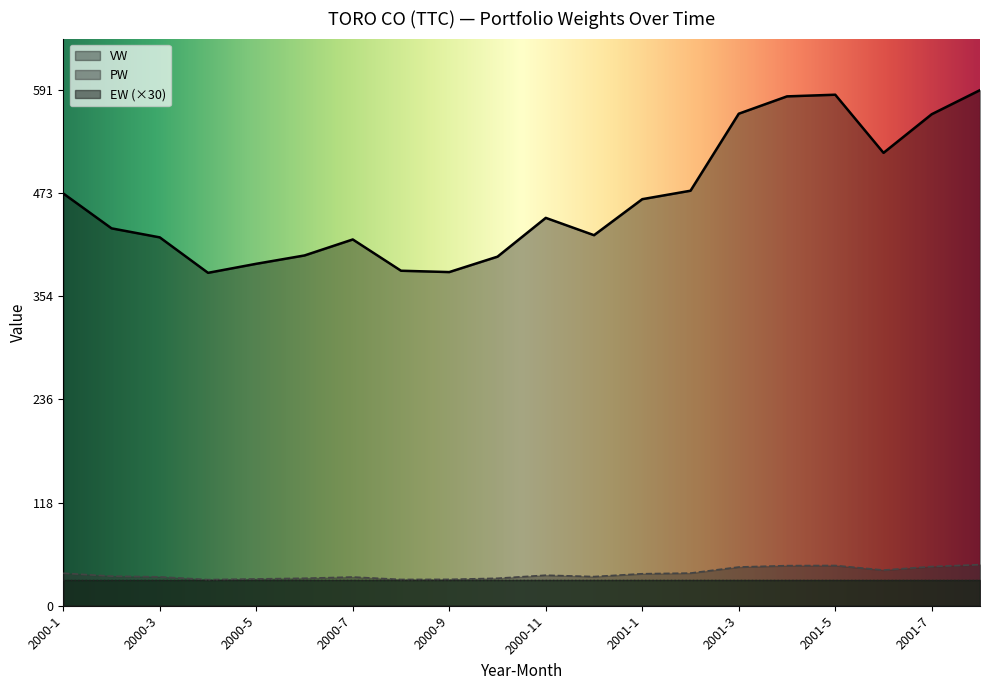

Which series changed the most between 2000-1 and 2000-7?

VW